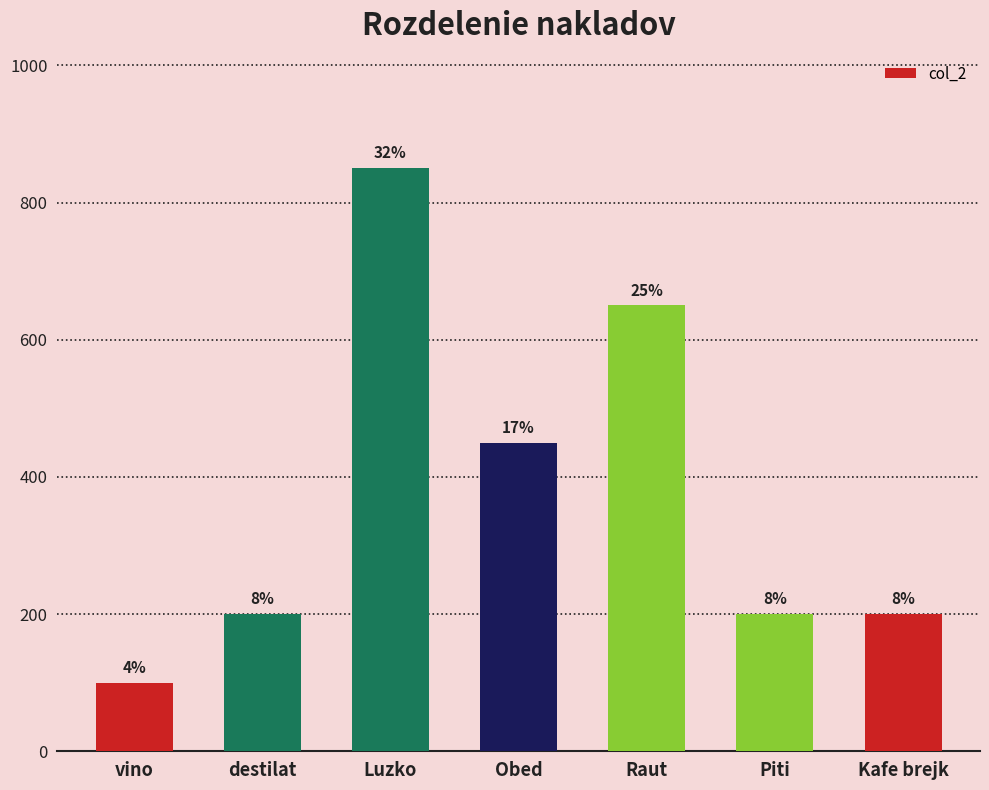

At which category does the chart reach its minimum across all series?

vino